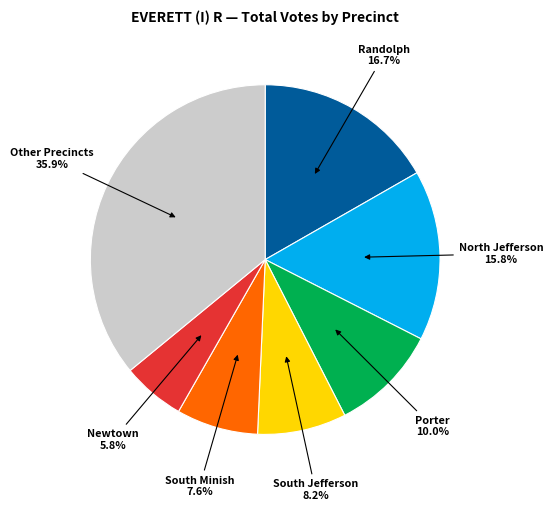

Which category has the biggest portion of the pie?

Other Precincts